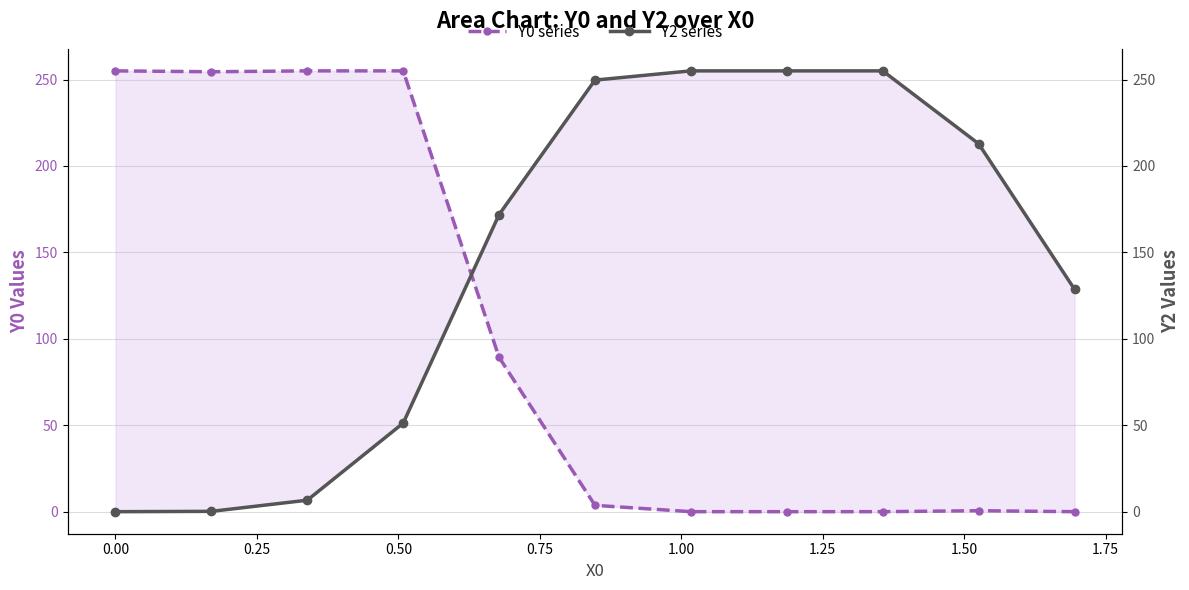

Between 0.75 and 1.50, which is larger?

0.75